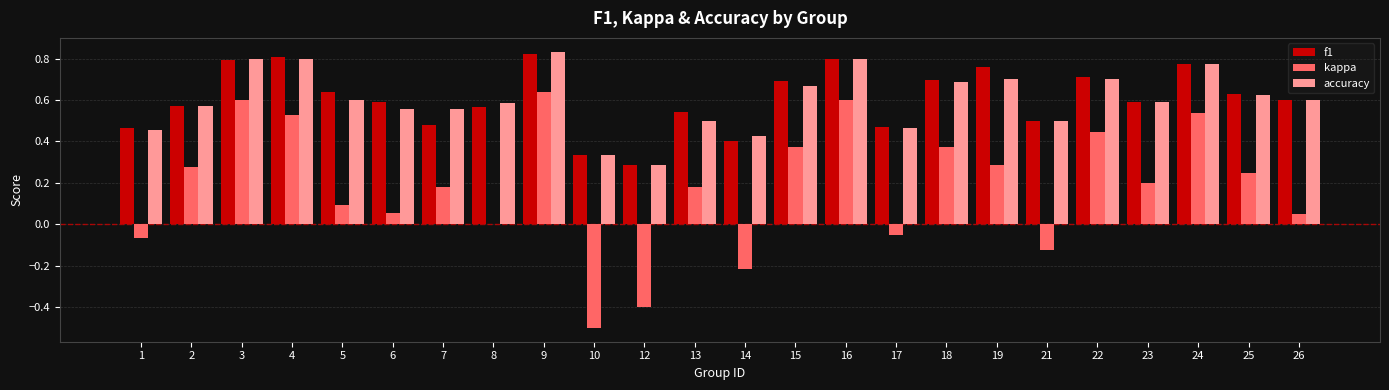

Between 18 and 26, which series saw the biggest shift?

kappa